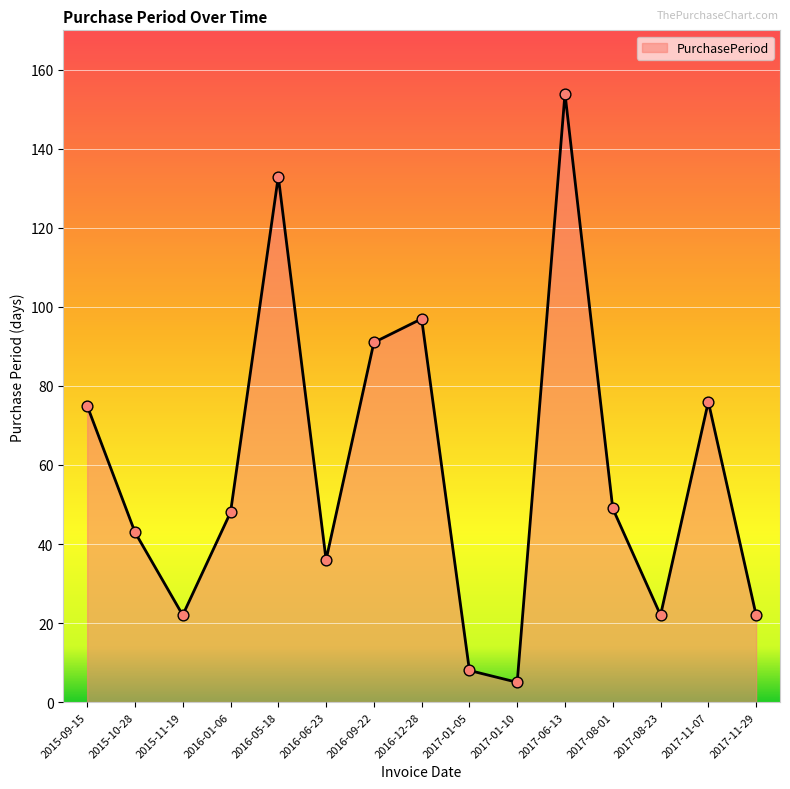

What is the change in value from 2017-11-07 to 2017-11-29?

-54